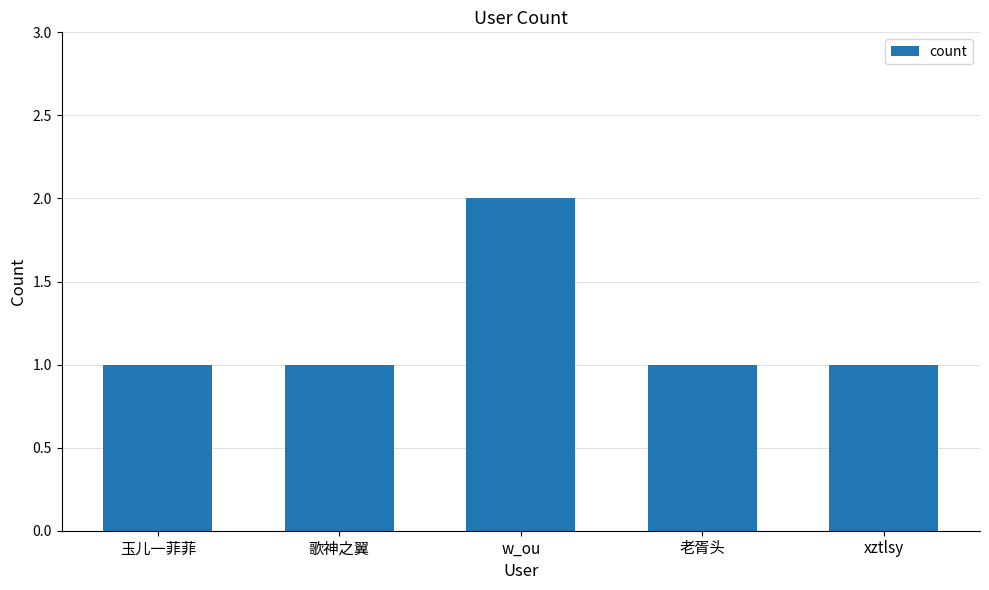

Count the number of categories in the chart.

5